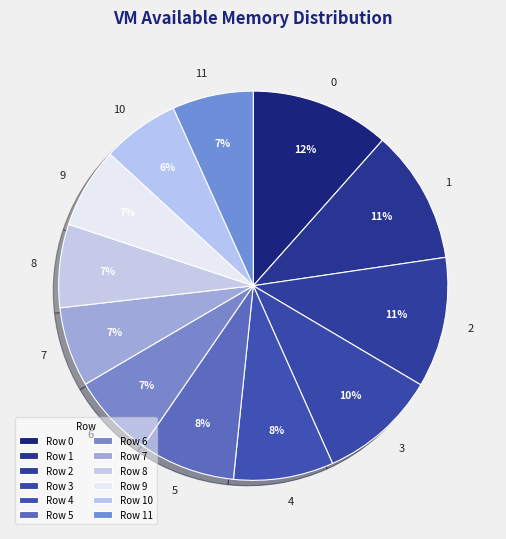

Does any single category account for the majority?

No